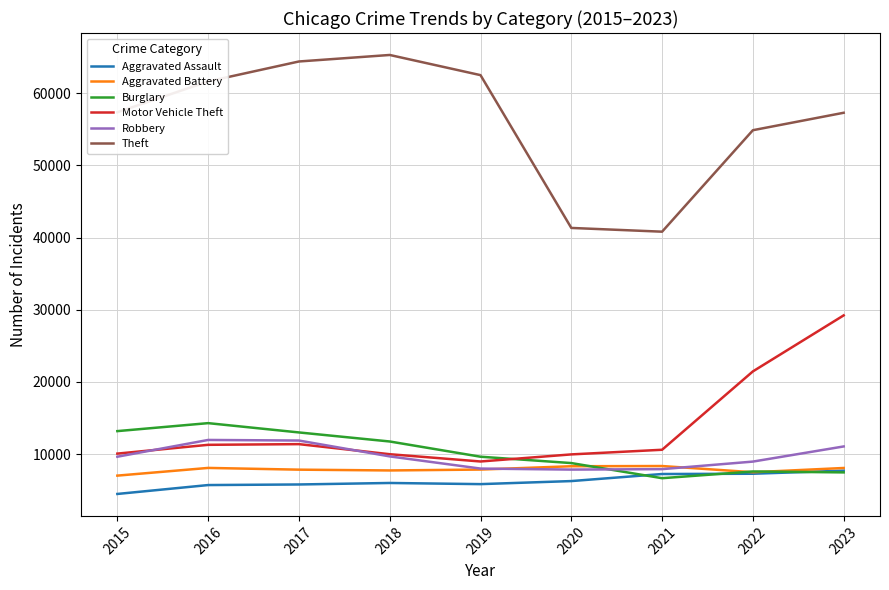

Which series changed the most between 2021 and 2023?

Motor Vehicle Theft